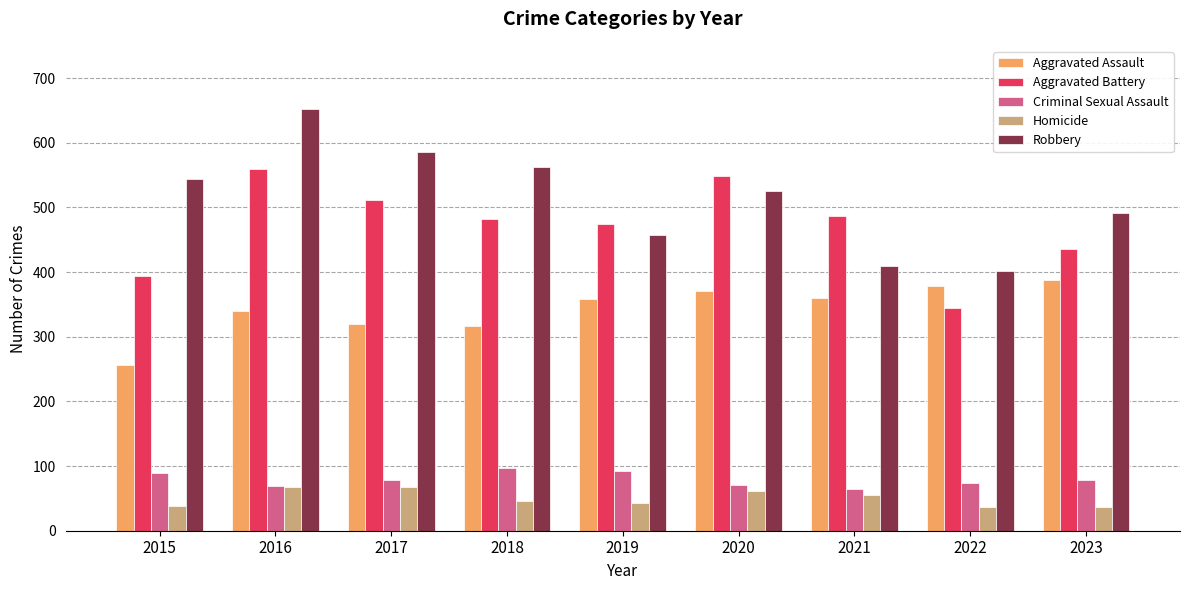

At which label is Robbery closest to 527?

2020